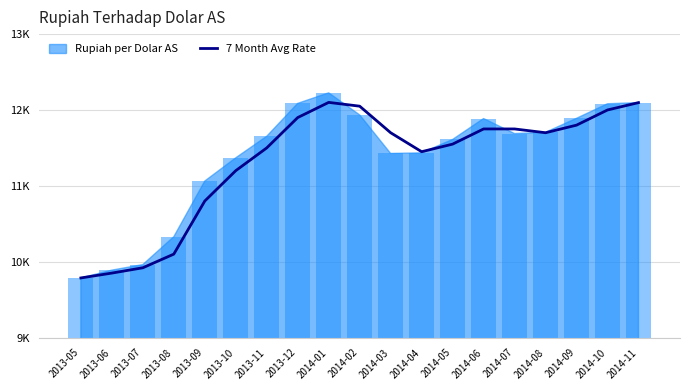

What is the average value?

11316